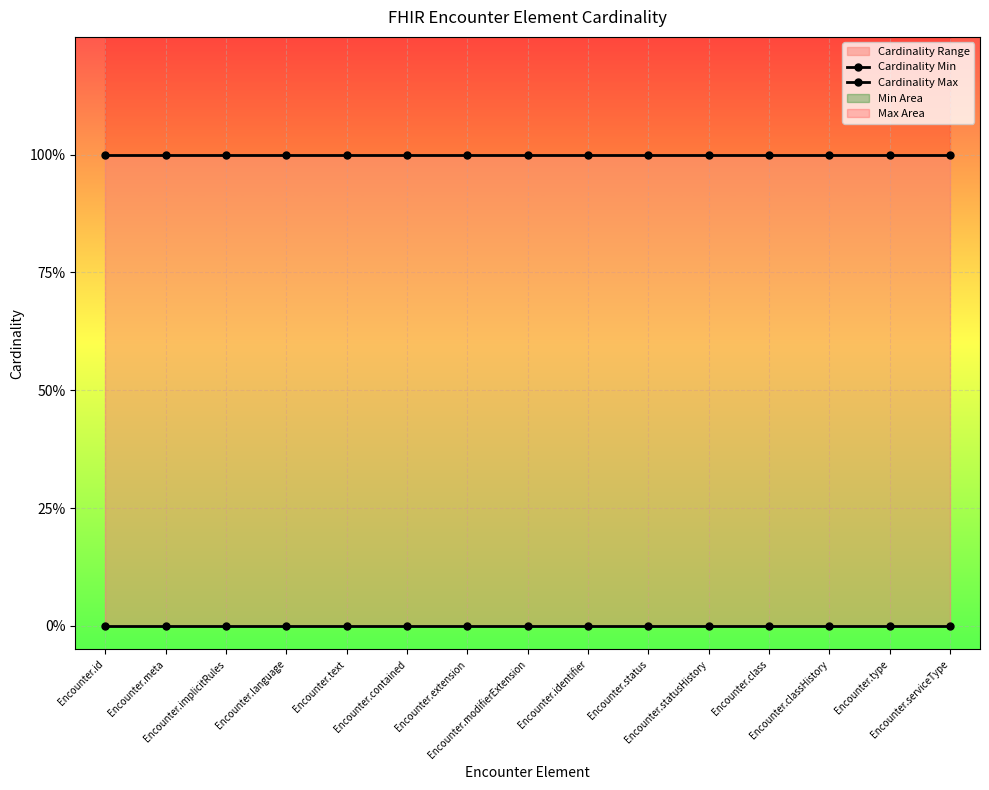

Is this an area chart (filled region under the line)?

No